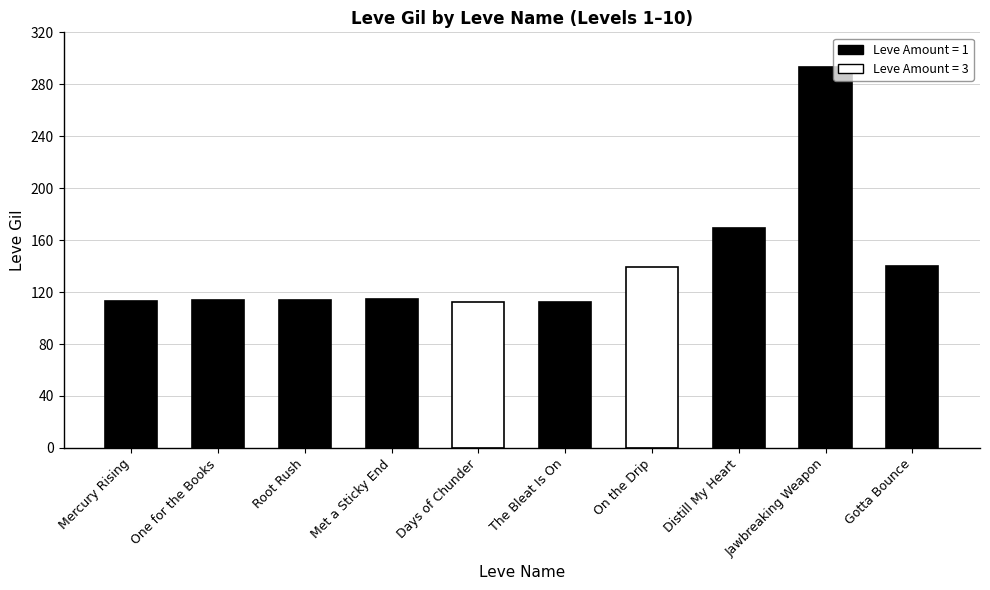

What is the sum of all values?

1421